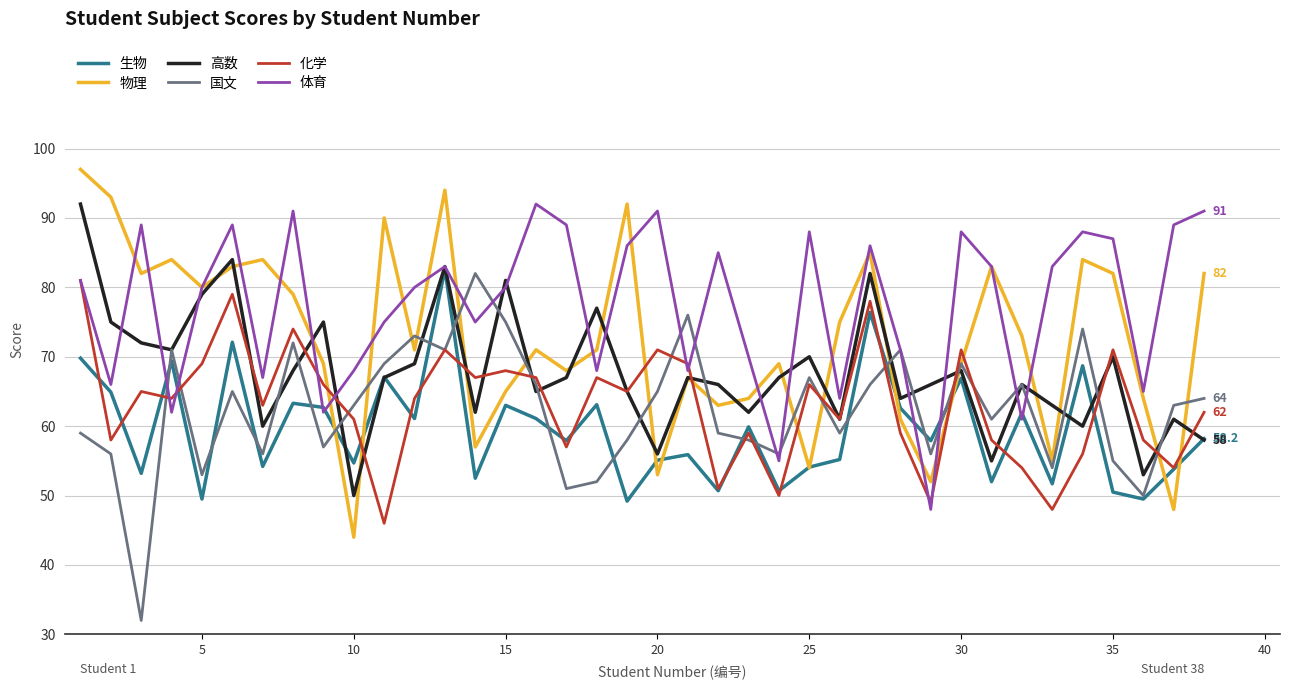

What is the greatest value displayed?

97.0